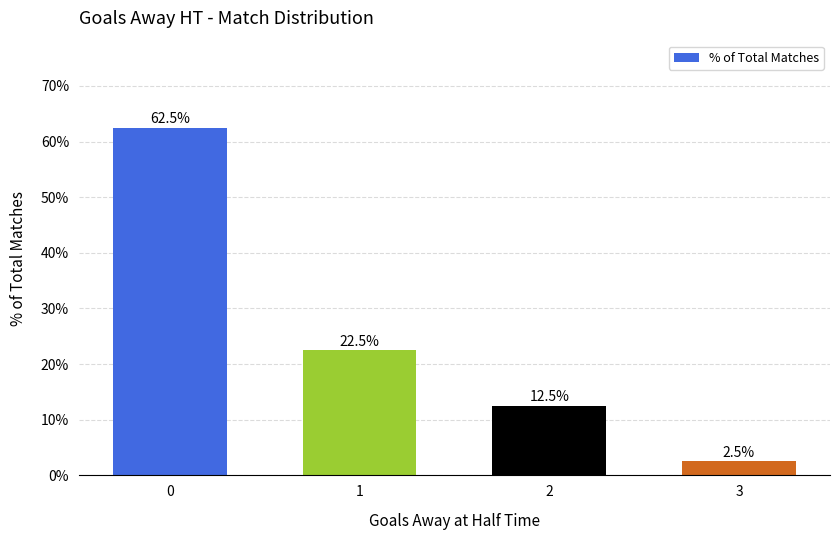

How many data points are less than 22?

2